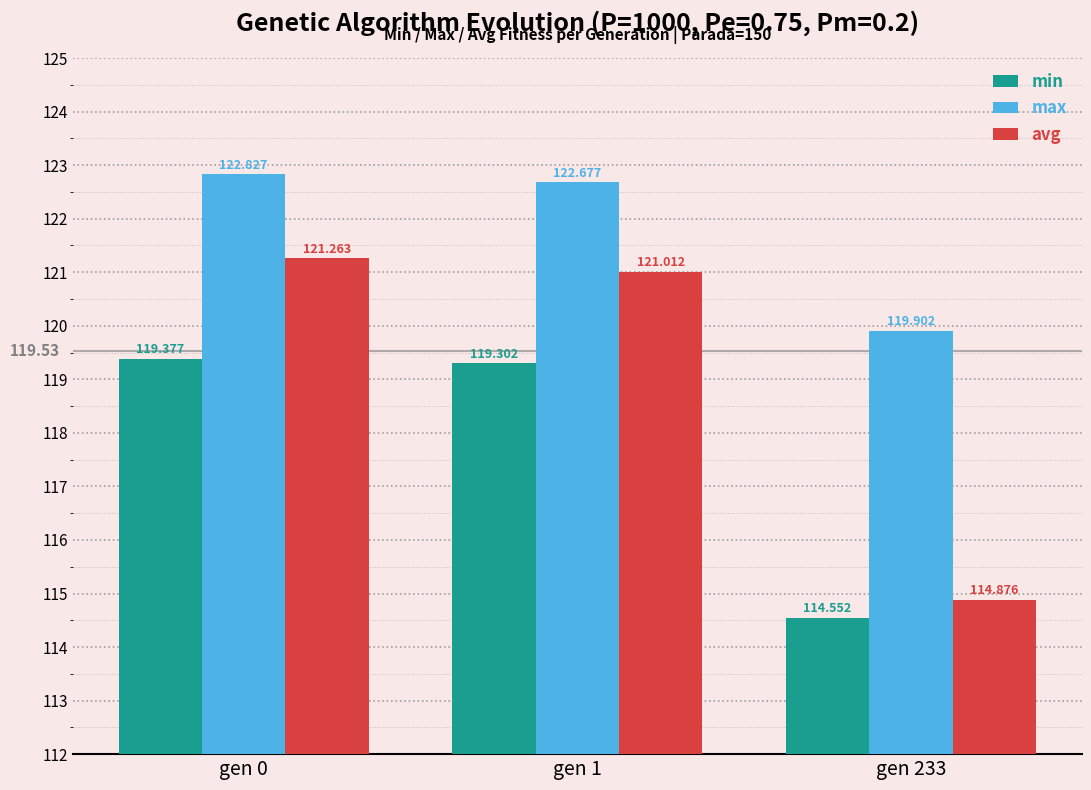

At how many categories does at least one series exceed 116?

3